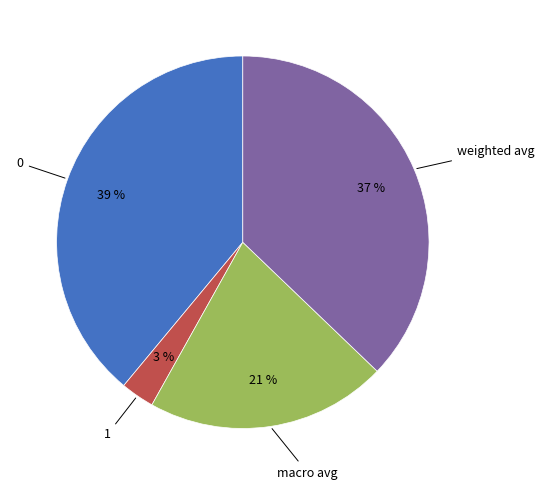

To the nearest percent, what is the average slice percentage?

25%